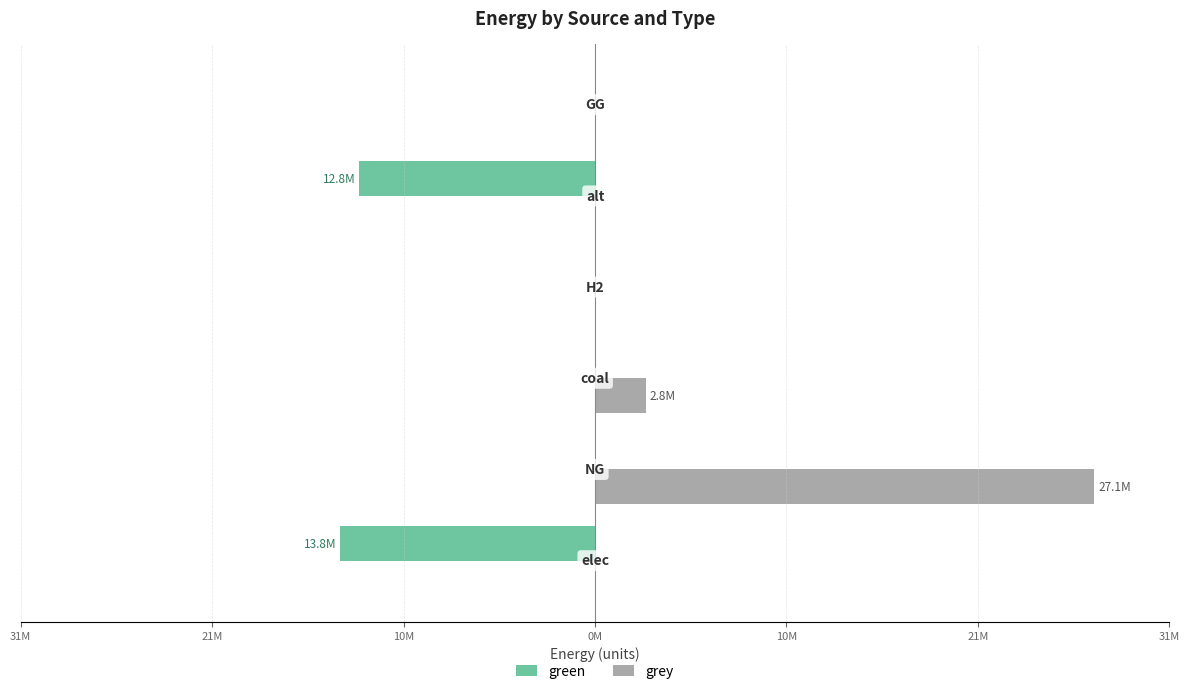

What are all the series names shown in the legend?

green, grey